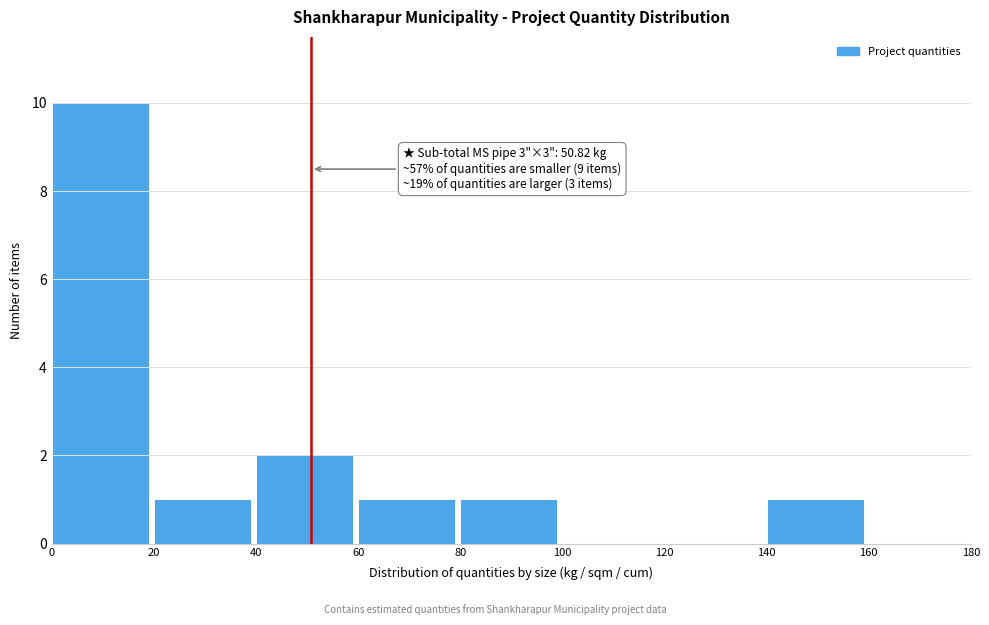

Over which range of the x-axis is the bar tallest?

0 to 20